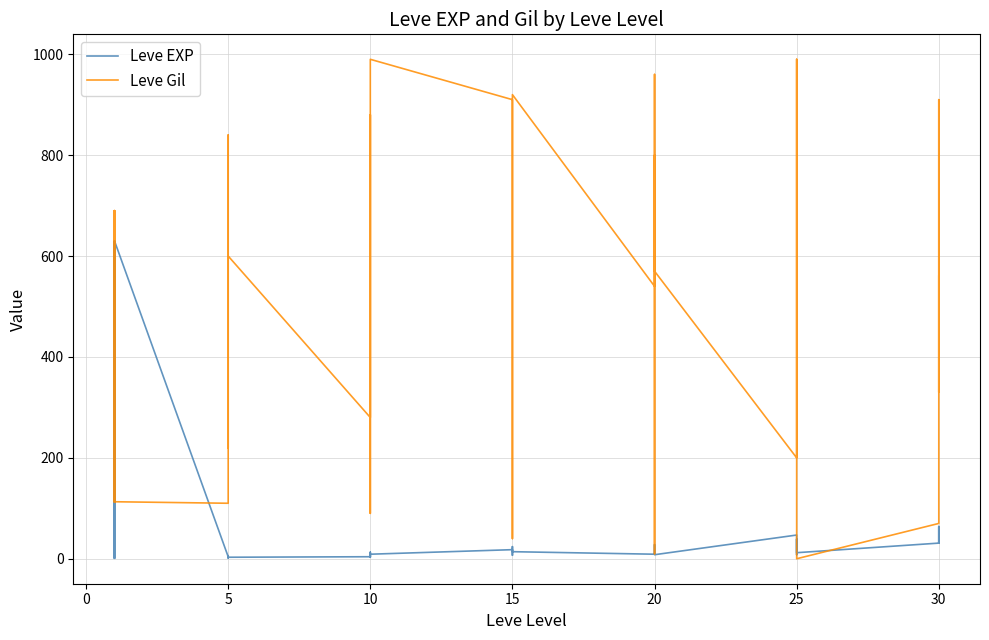

Is the value of Leve Gil at 15 greater than the value of Leve EXP at 20?

Yes